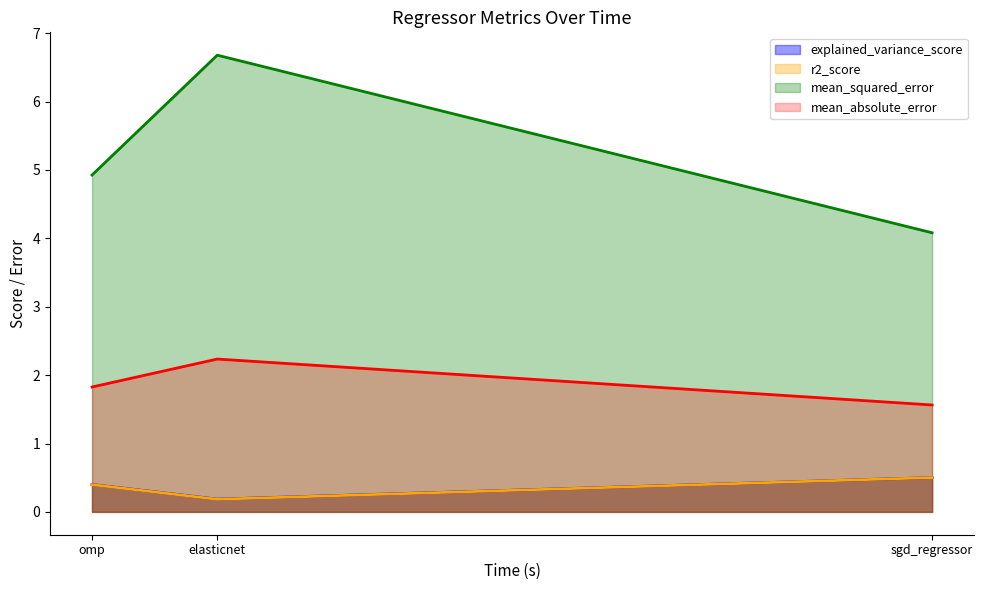

Reading right to left, list all the values displayed in this chart.

explained_variance_score: omp=0.4	elasticnet=0.2	sgd_regressor=0.5
r2_score: omp=0.4	elasticnet=0.2	sgd_regressor=0.5
mean_squared_error: omp=4.9	elasticnet=6.7	sgd_regressor=4.1
mean_absolute_error: omp=1.8	elasticnet=2.2	sgd_regressor=1.6